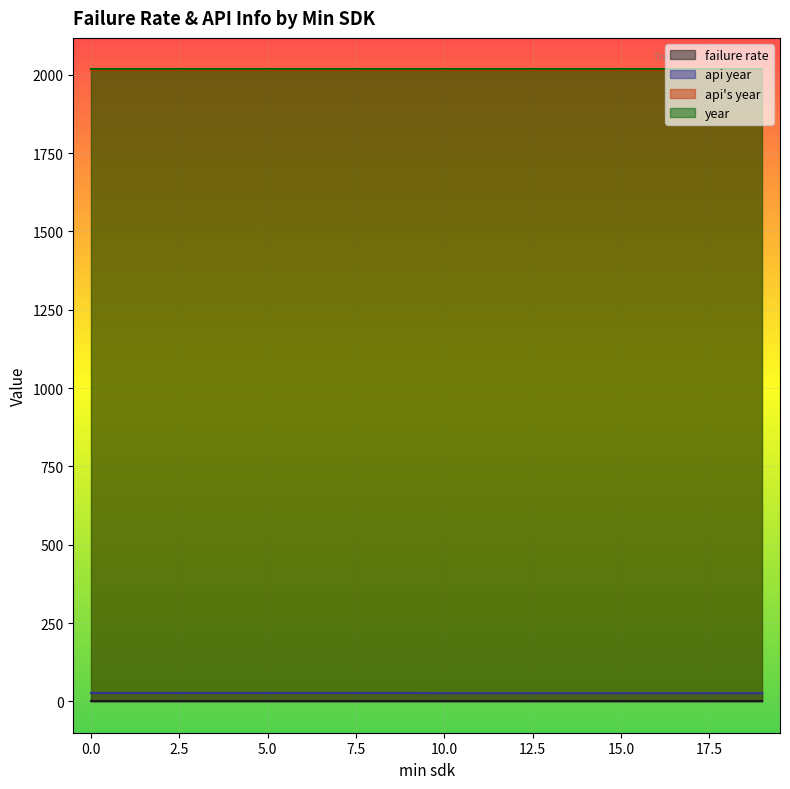

Reading left to right, extract all data points from this chart.

failure rate: 0	0	0	0	0	0	0	0	0	0	0	0	0	0	0	0	0	0	0	0
api year: 27	27	27	27	27	27	27	27	27	27	26	26	26	26	26	26	26	26	26	26
api's year: 2017	2017	2017	2017	2017	2017	2017	2017	2017	2017	2017	2017	2017	2017	2017	2017	2017	2017	2017	2017
year: 2018	2018	2018	2018	2018	2018	2018	2018	2018	2018	2018	2018	2018	2018	2018	2018	2018	2018	2018	2018